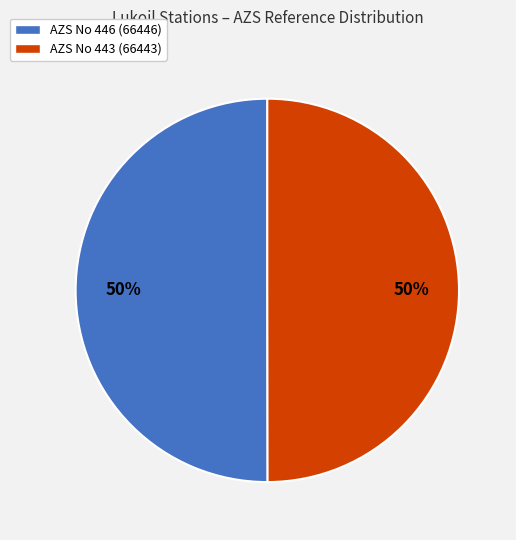

Do AZS No 446 (66446) and AZS No 443 (66443) together represent more than half of the pie?

Yes